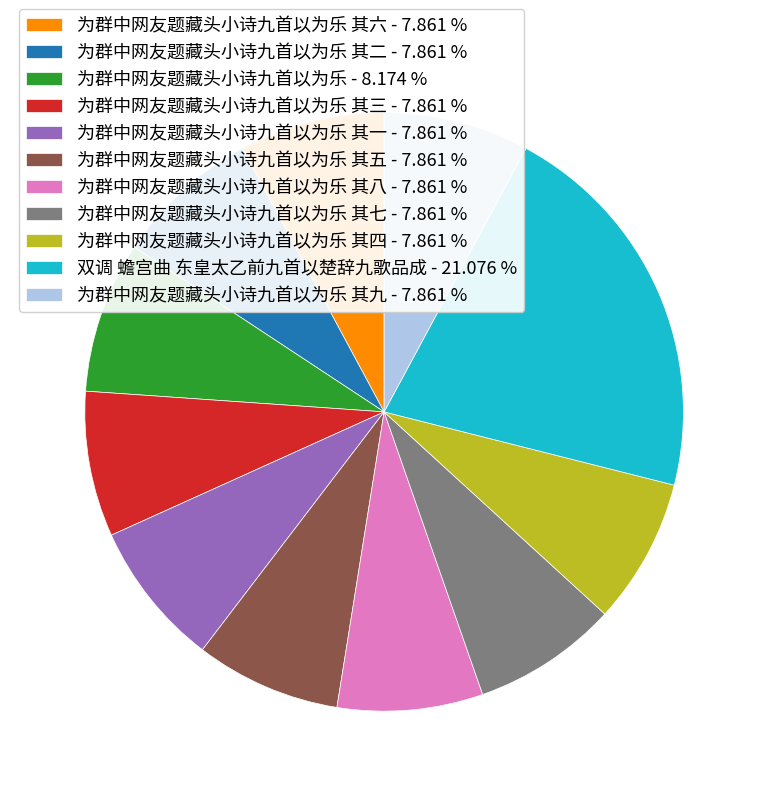

Do 为群中网友题藏头小诗九首以为乐 其七 - 7.861 % and 双调 蟾宫曲 东皇太乙前九首以楚辞九歌品成 - 21.076 % together represent more than half of the pie?

No